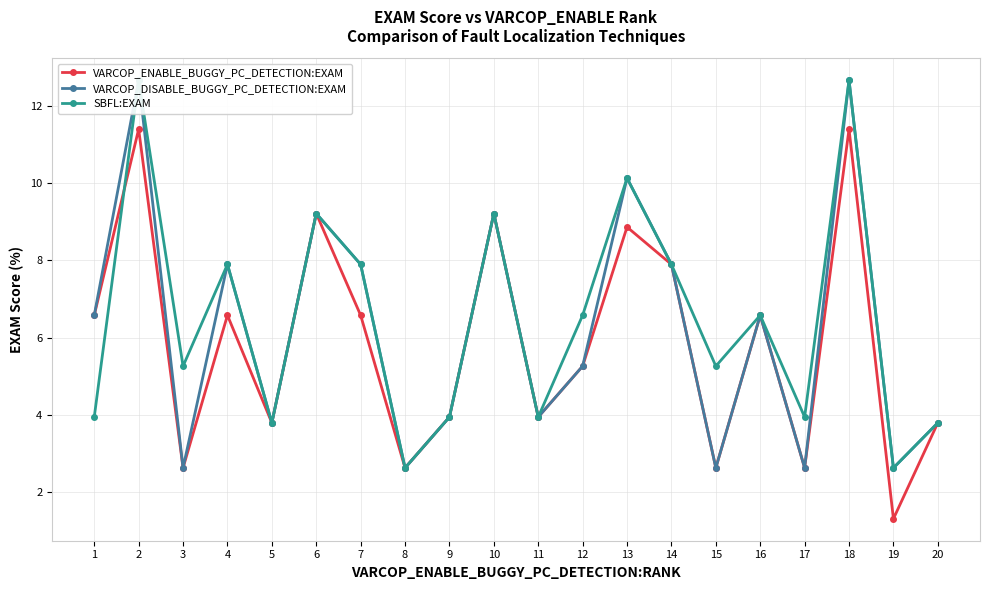

How many data points does each series have?

20